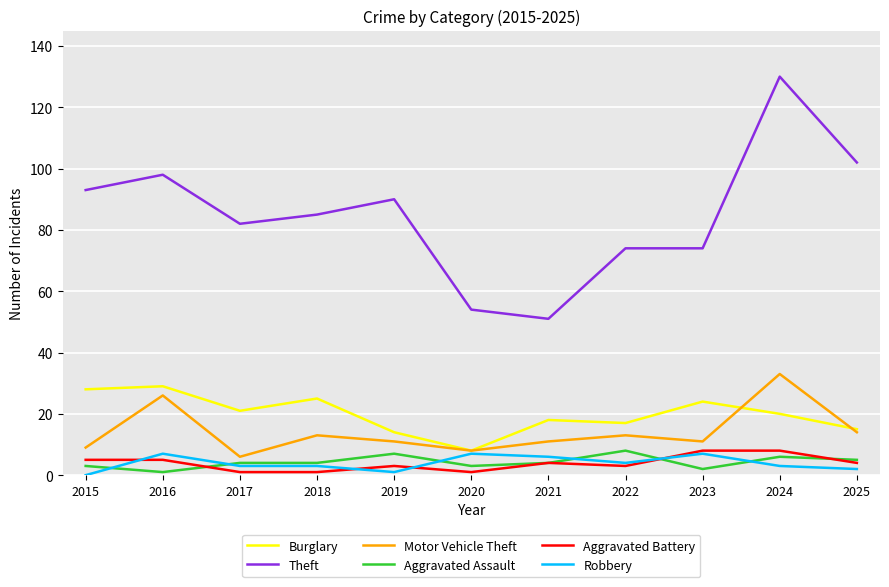

What is the difference between the Motor Vehicle Theft values at 2019 and 2022?

2